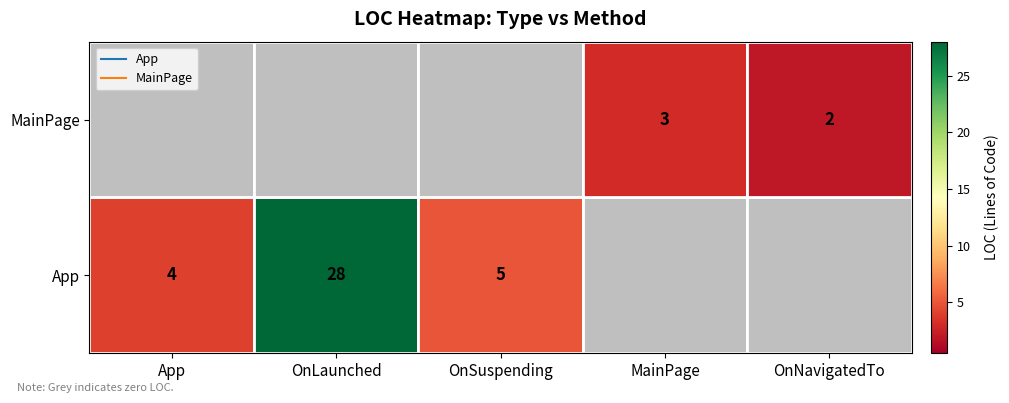

Is the value of App at MainPage greater than the value of MainPage at OnNavigatedTo?

No